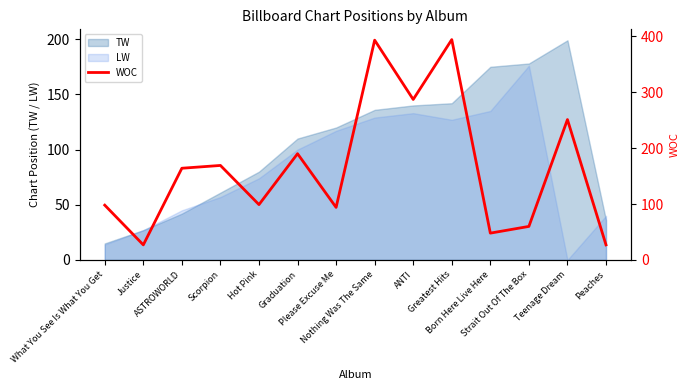

Reading right to left, transcribe all the data shown in this chart.

Peaches=27	Teenage Dream=251	Strait Out Of The Box=60	Born Here Live Here=48	Greatest Hits=394	ANTI=287	Nothing Was The Same=393	Please Excuse Me=94	Graduation=190	Hot Pink=99	Scorpion=169	ASTROWORLD=164	Justice=27	What You See Is What You Get=98